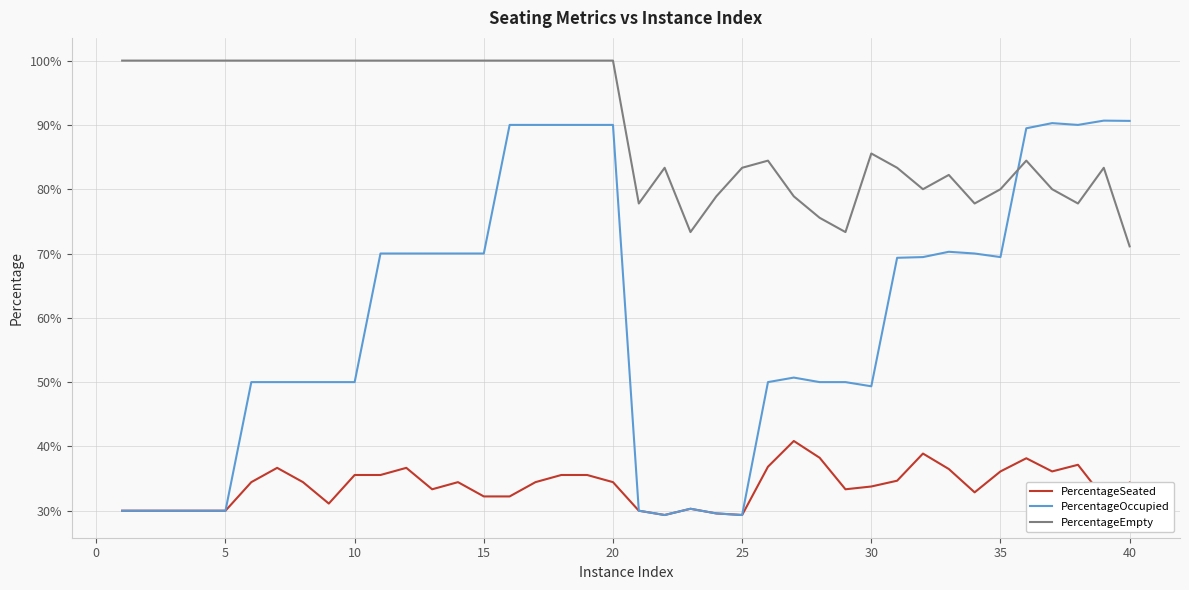

What are all the series names shown in the legend?

PercentageSeated, PercentageOccupied, PercentageEmpty